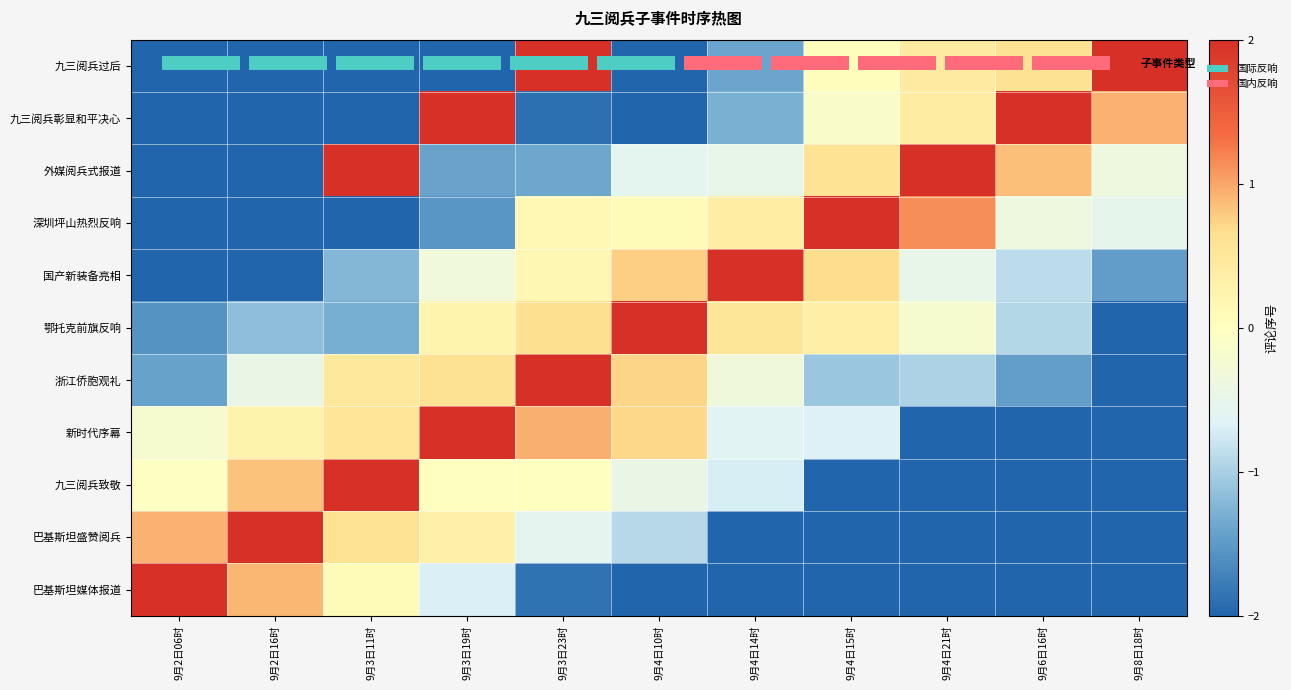

What is the difference between the highest and lowest values at 9月3日19时?

4.0